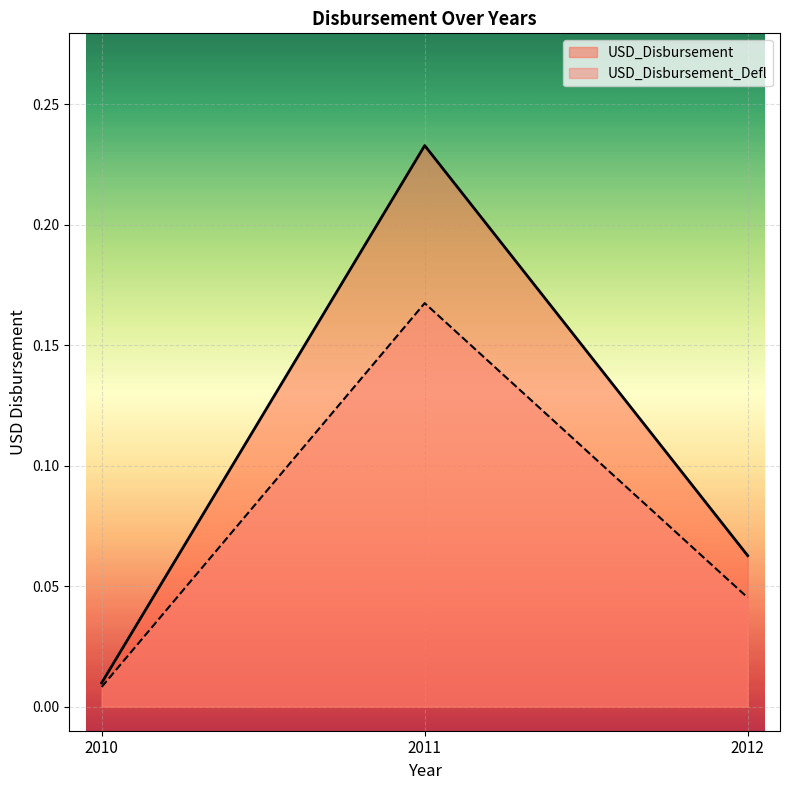

The USD_Disbursement_Defl series shows 0.0 at 2012. True or false?

True